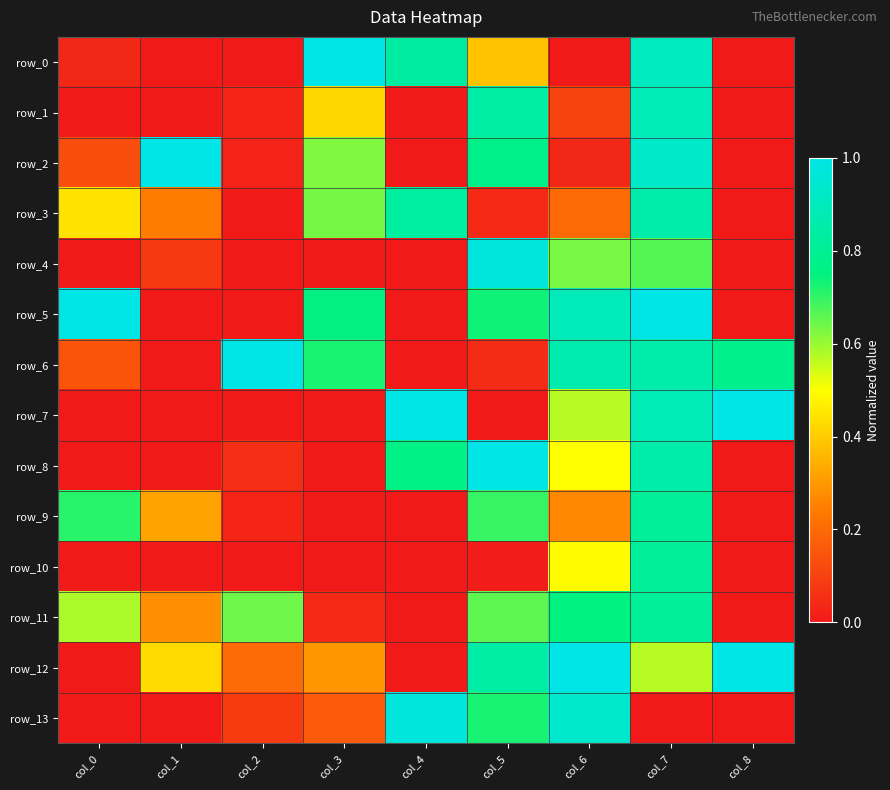

What is the sum of all row_0 values?

3.2